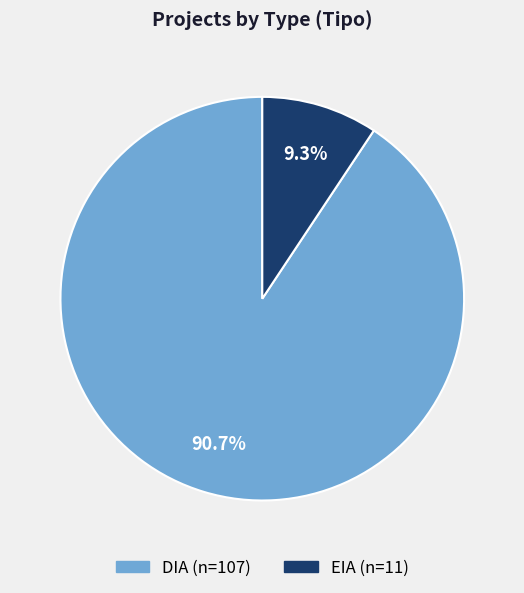

How many segments does this pie chart have?

2